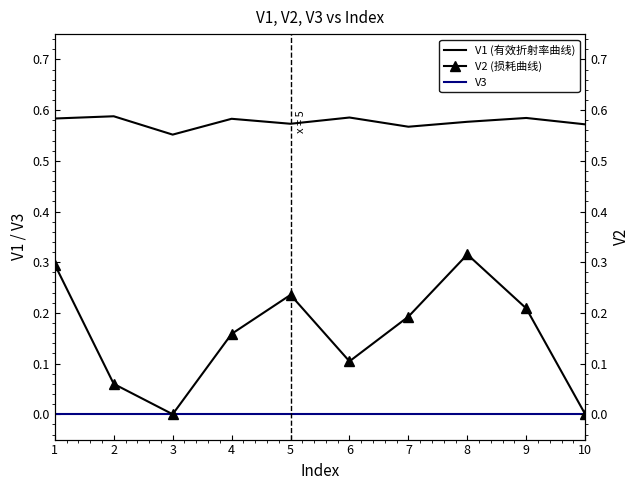

Where is V1 (有效折射率曲线) nearest to the value 0?

3